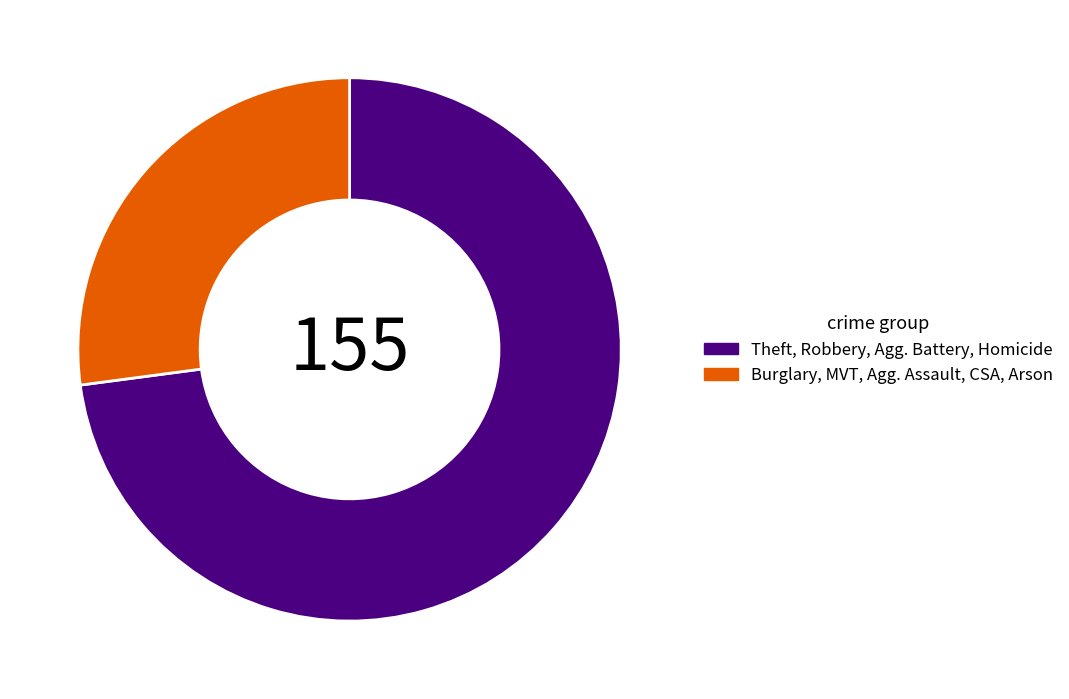

Between Theft, Robbery, Agg. Battery, Homicide and Burglary, MVT, Agg. Assault, CSA, Arson, which is larger?

Theft, Robbery, Agg. Battery, Homicide